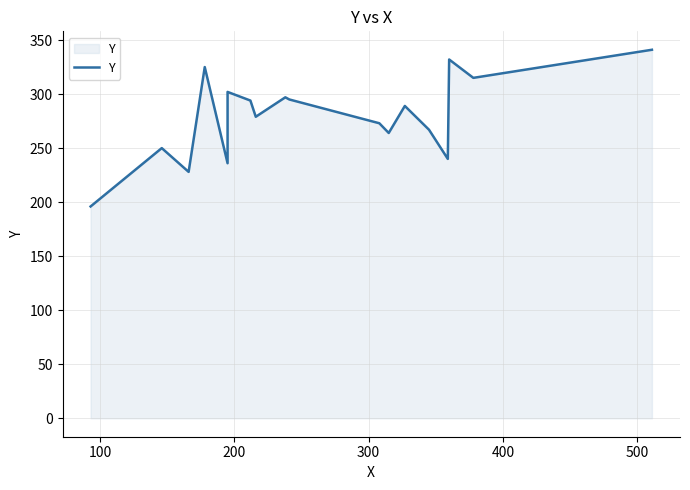

The chart shows a value of 379 at 100. True or false?

False